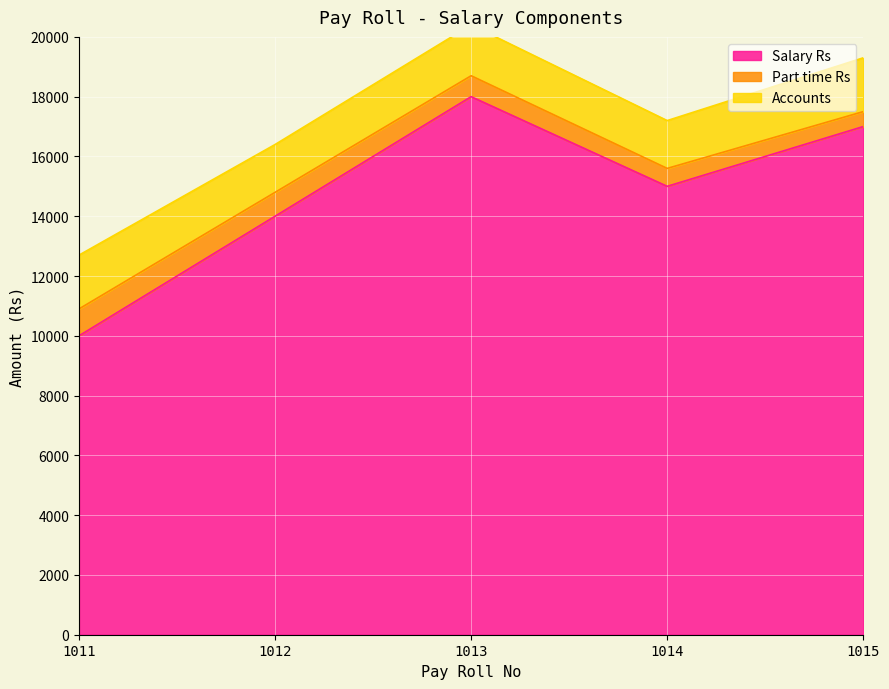

Reading right to left, extract all data points from this chart.

Salary Rs: 1015=17000	1014=15000	1013=18000	1012=14000	1011=10000
Part time Rs: 1015=500	1014=600	1013=700	1012=800	1011=900
Accounts: 1015=1800	1014=1600	1013=1700	1012=1600	1011=1800